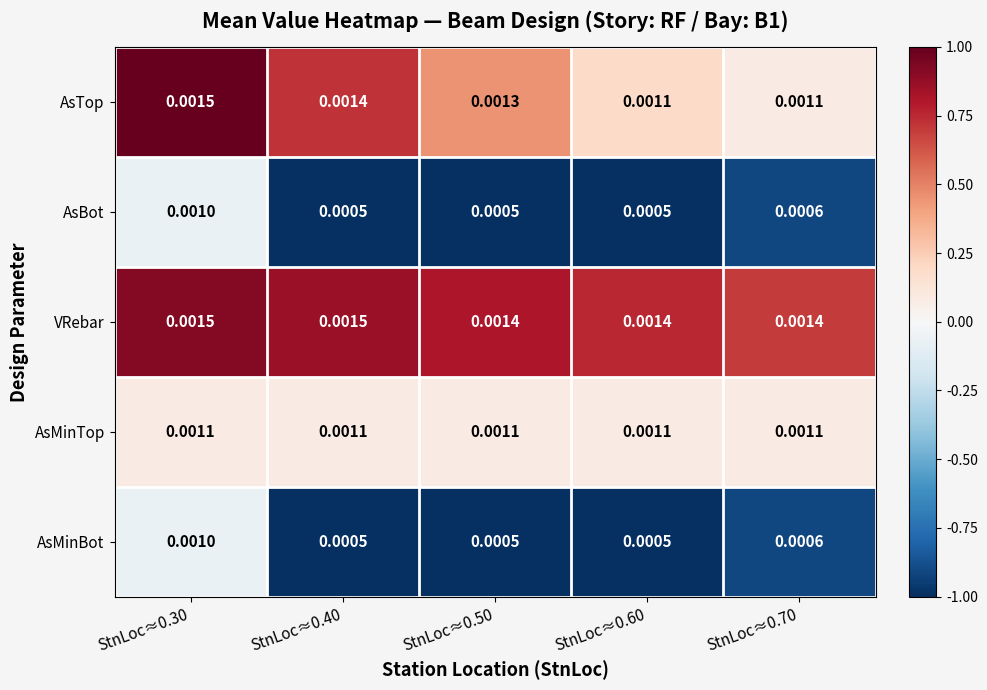

Between StnLoc≈0.40 and StnLoc≈0.60, which series saw the biggest shift?

AsTop